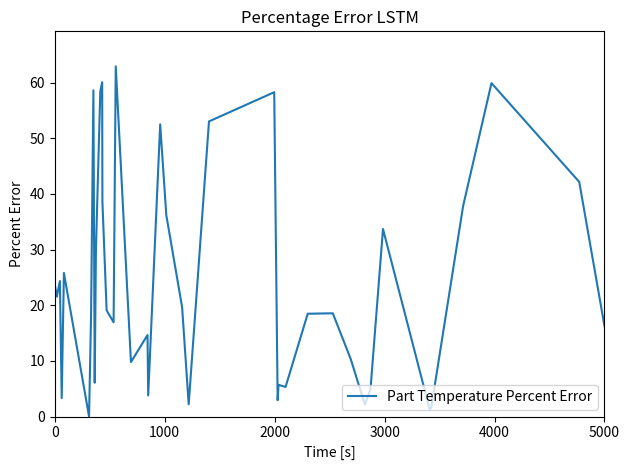

What is the greatest value displayed?

62.9